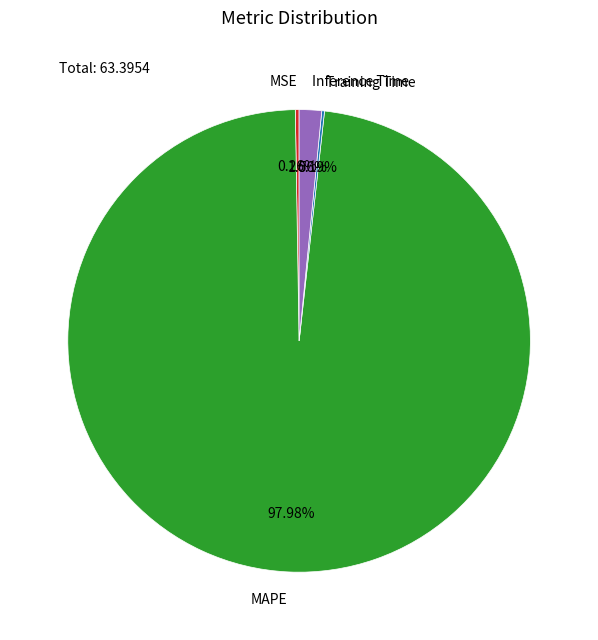

Does any single category account for the majority?

Yes